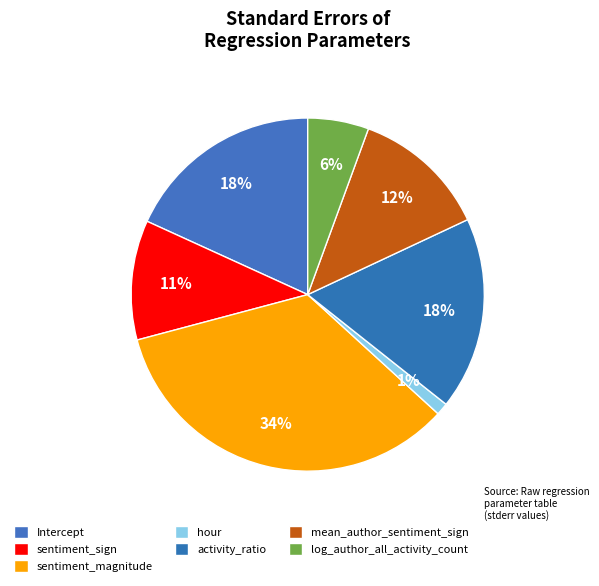

What percentage do mean_author_sentiment_sign and sentiment_sign together represent?

23.4%